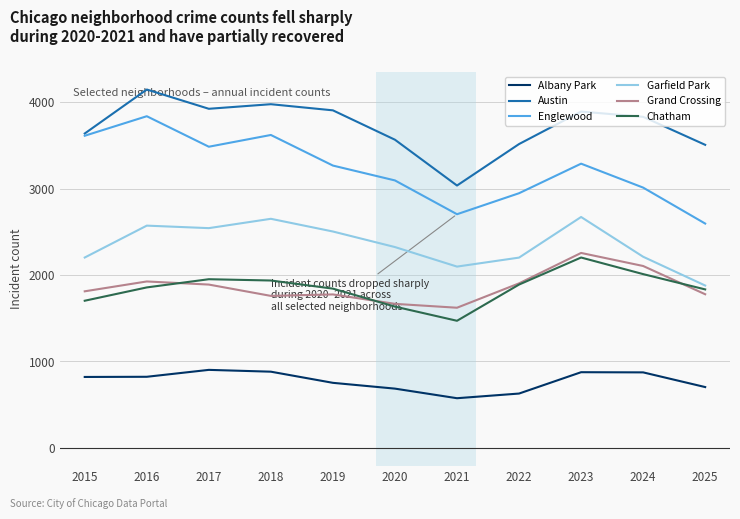

The Grand Crossing series shows 1889 at 2017. True or false?

True